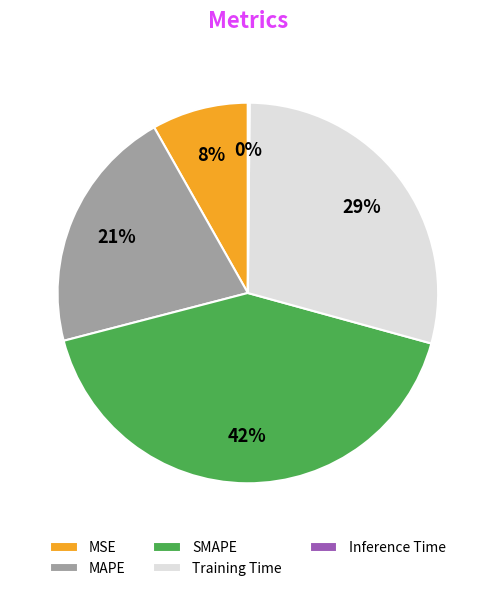

What is the ratio of the value at Training Time to the value at MAPE?

1.4